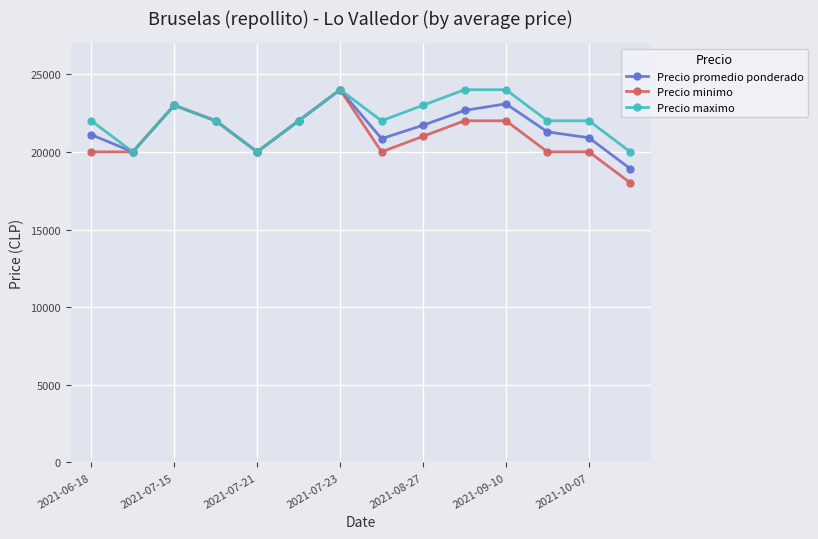

What is the value of the Precio minimo point at the 9th from the left?

21000